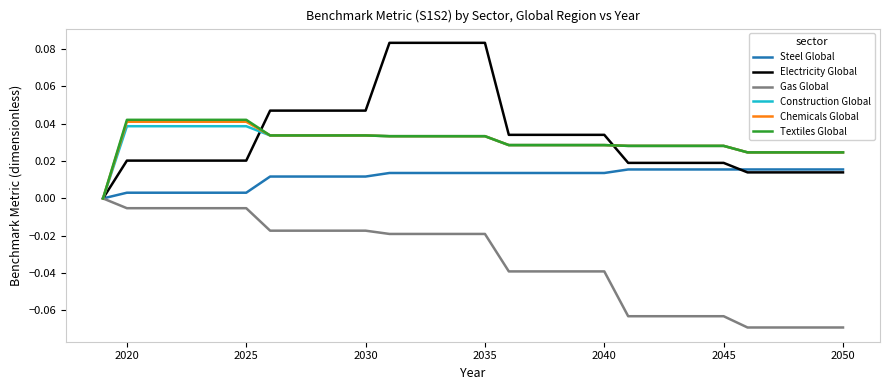

Which series has the largest range (max minus min)?

Electricity Global